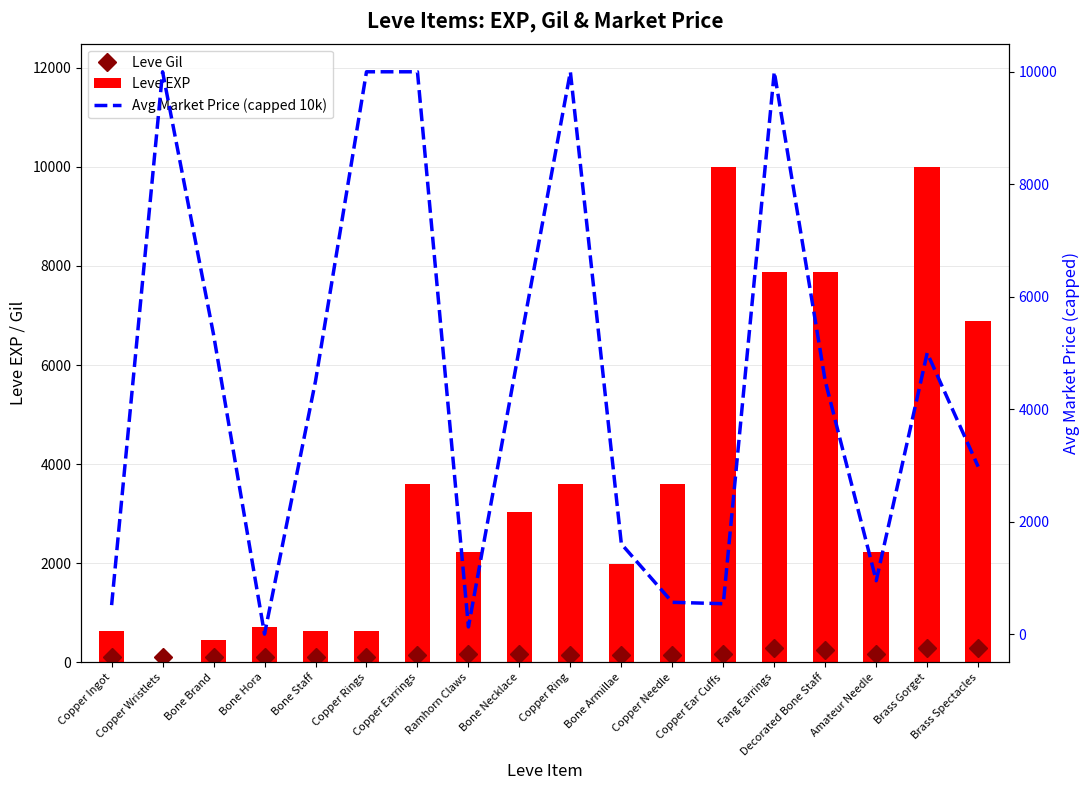

Is it true that Leve EXP equals 630 at Copper Ingot?

True